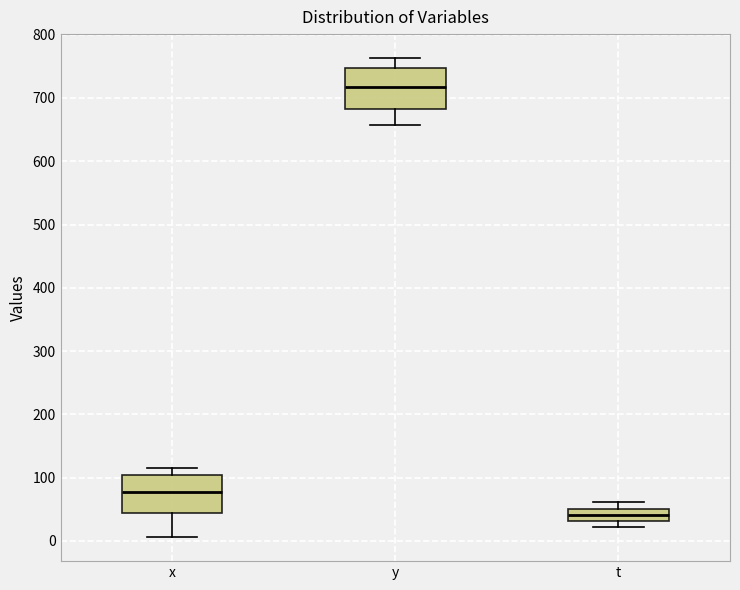

Reading left to right, read every box against the y-axis: the position of its median line, the range the box covers, and the ends of its whiskers. The values are not printed on the chart, so give them approximately, as read against the axis.

x: median 80, box 40 to 110, whiskers 10 to 120
y: median 720, box 680 to 750, whiskers 660 to 760
t: median 40, box 30 to 50, whiskers 20 to 60